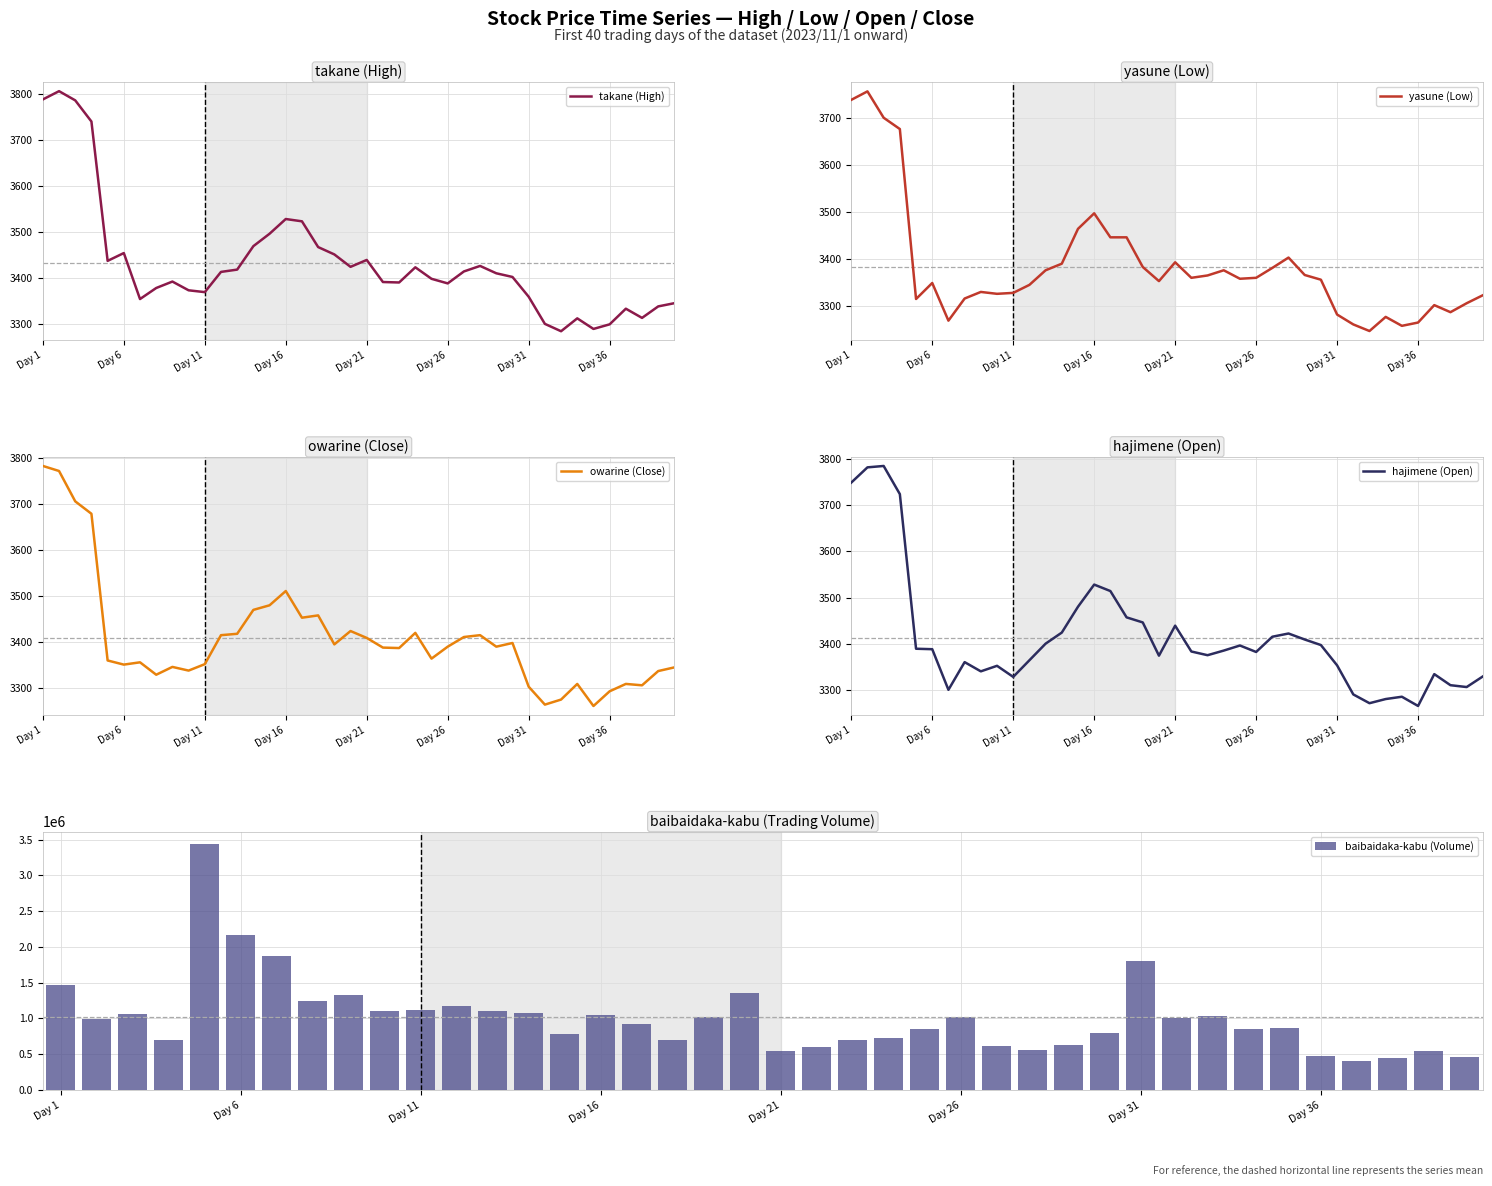

What is the value of the hajimene (Open) bar at the 6th from the left?

3388